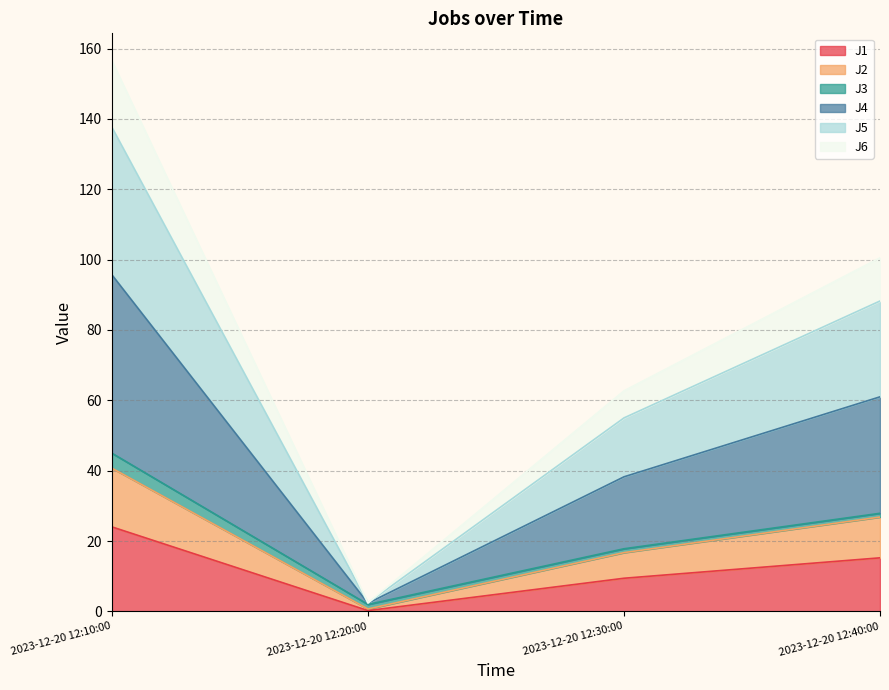

What are all the series names shown in the legend?

J1, J2, J3, J4, J5, J6